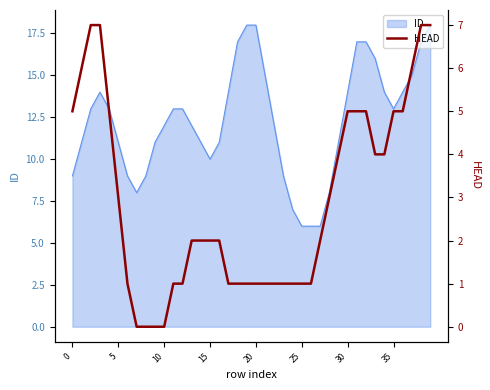

The value of ID at 5 is 11. True or false?

True